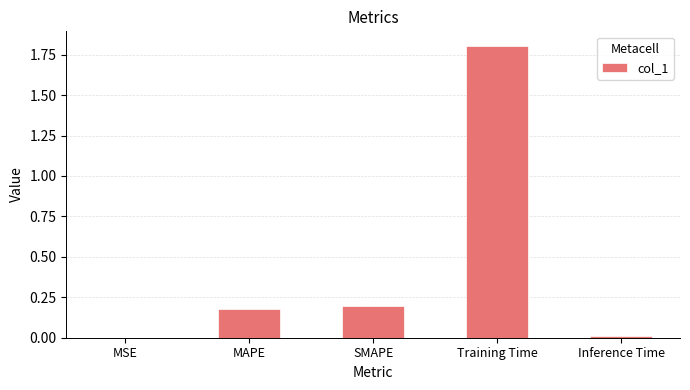

Which has a higher value, Inference Time or SMAPE?

SMAPE